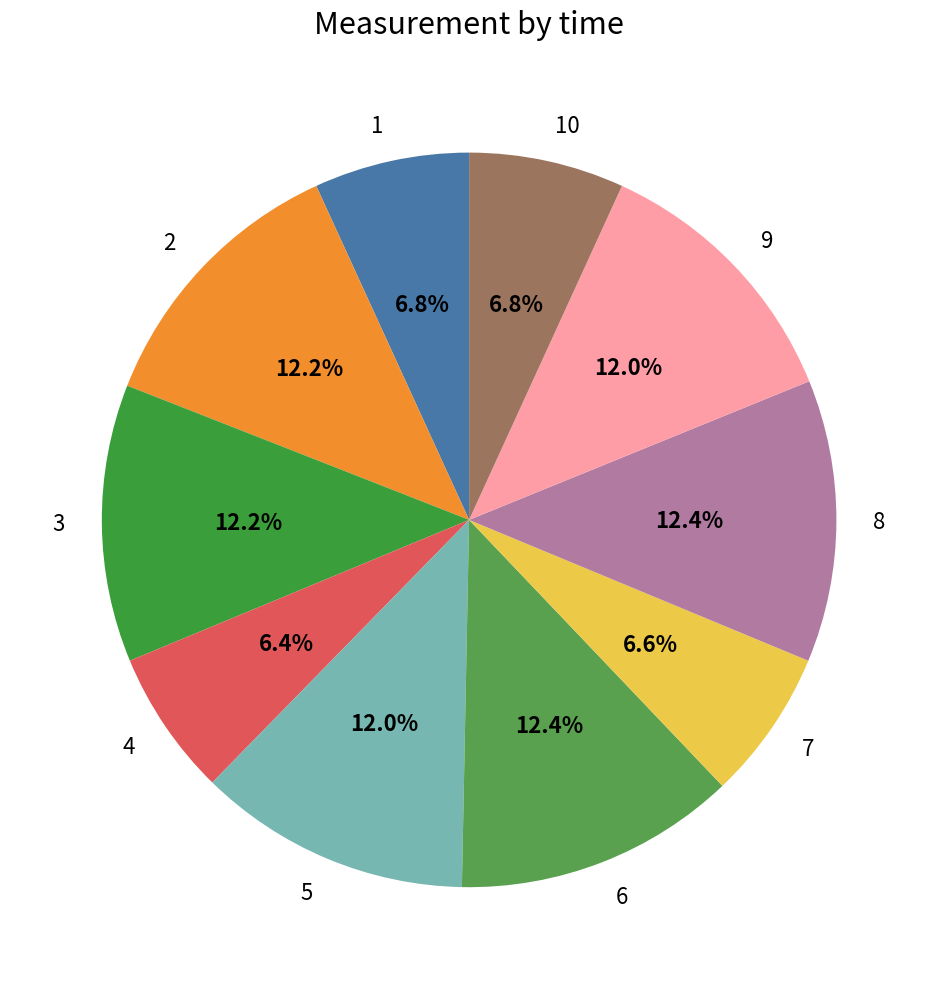

Is there any slice that represents more than half of the pie?

No